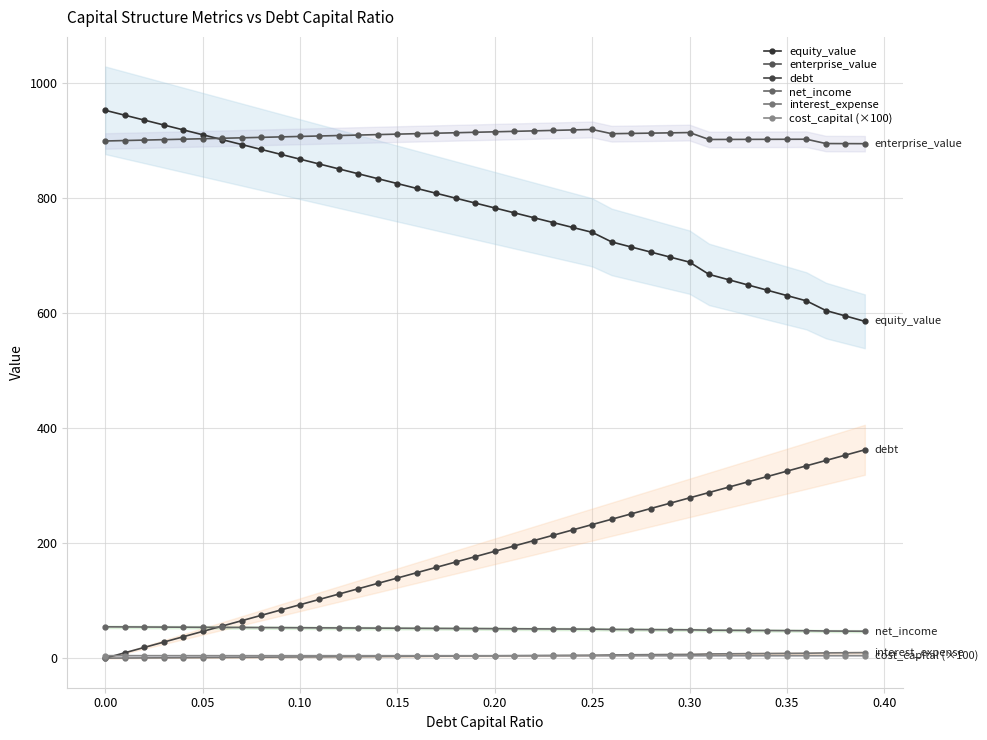

How many distinct data groups are displayed?

6